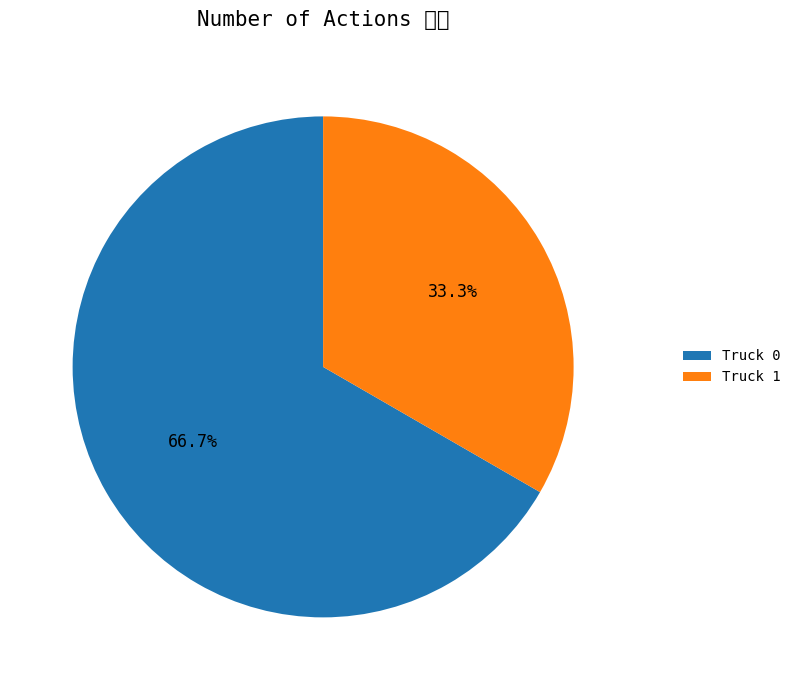

Which has a higher value, Truck 1 or Truck 0?

Truck 0